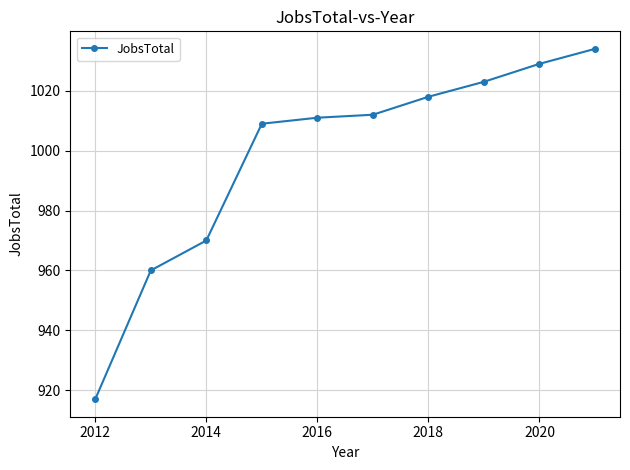

What is the value of the 6th point from the left?

1012